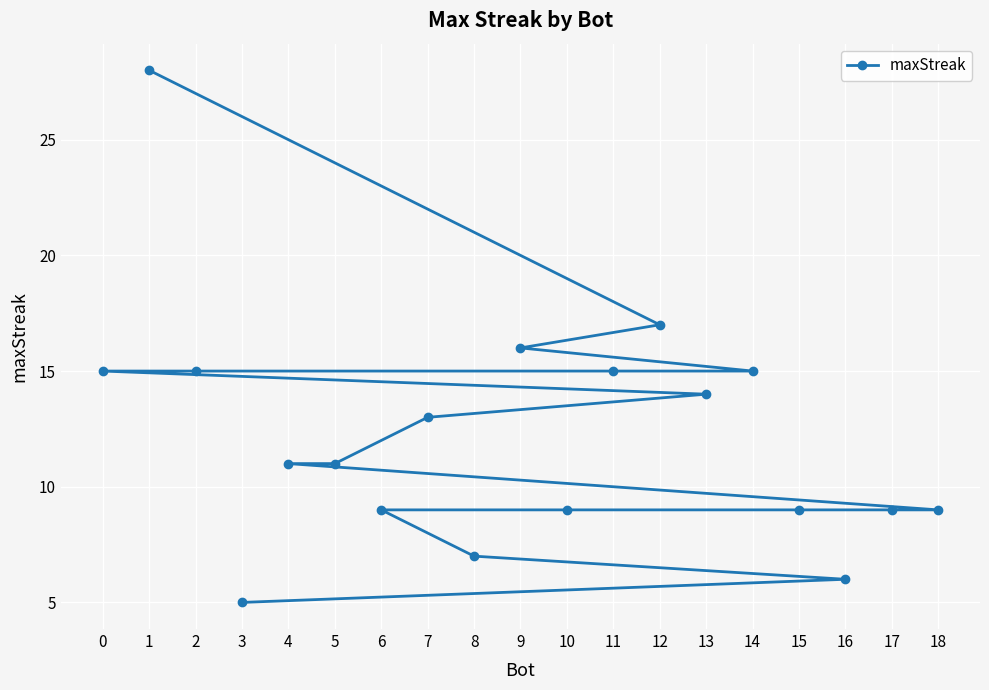

What is the average value?

12